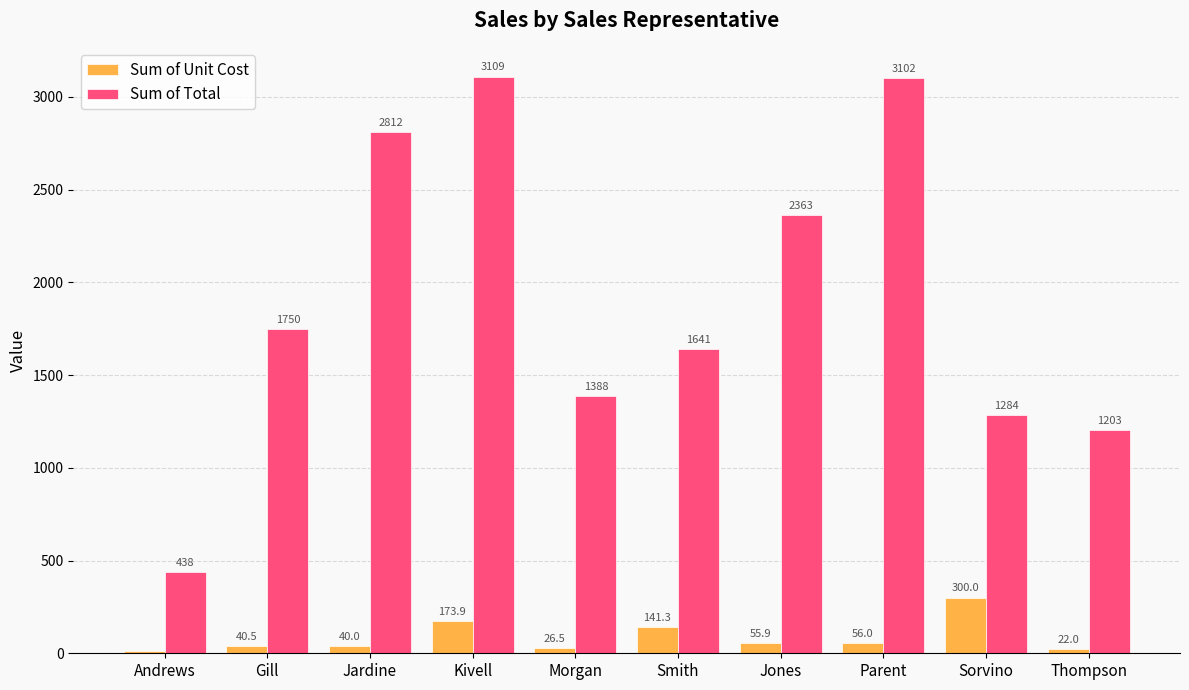

What is the spread (max minus min) of values at Jardine?

2772.2